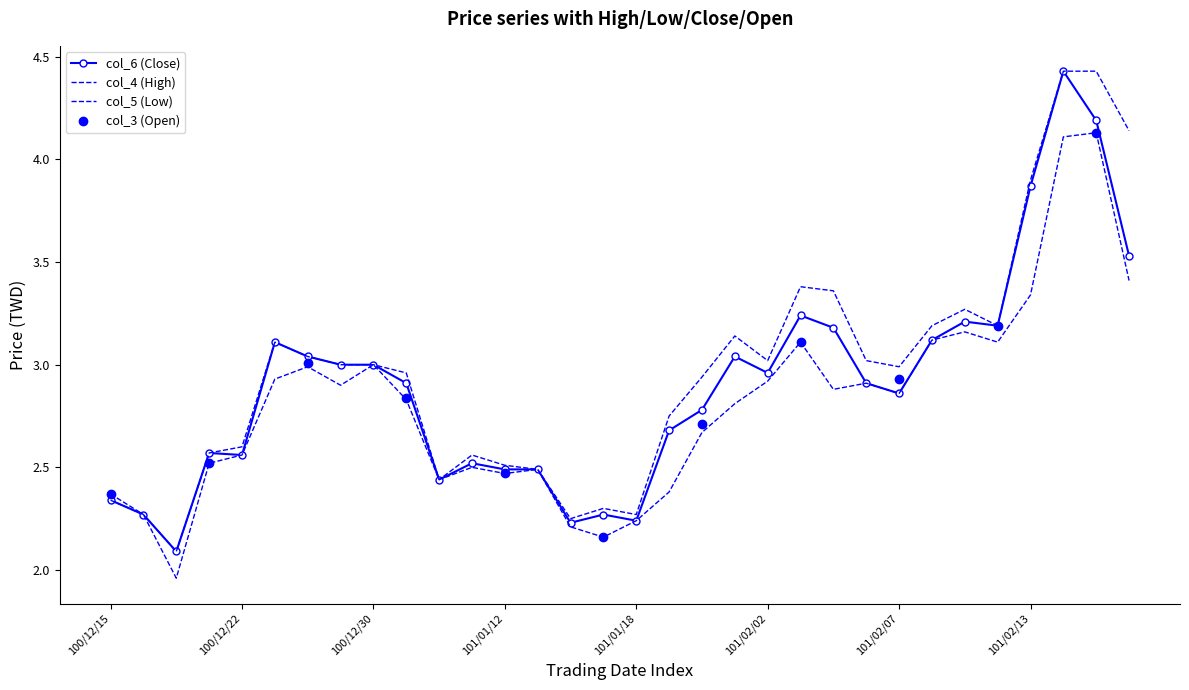

In col_5 (Low), how many points are lower than both neighbors (excluding endpoints)?

8